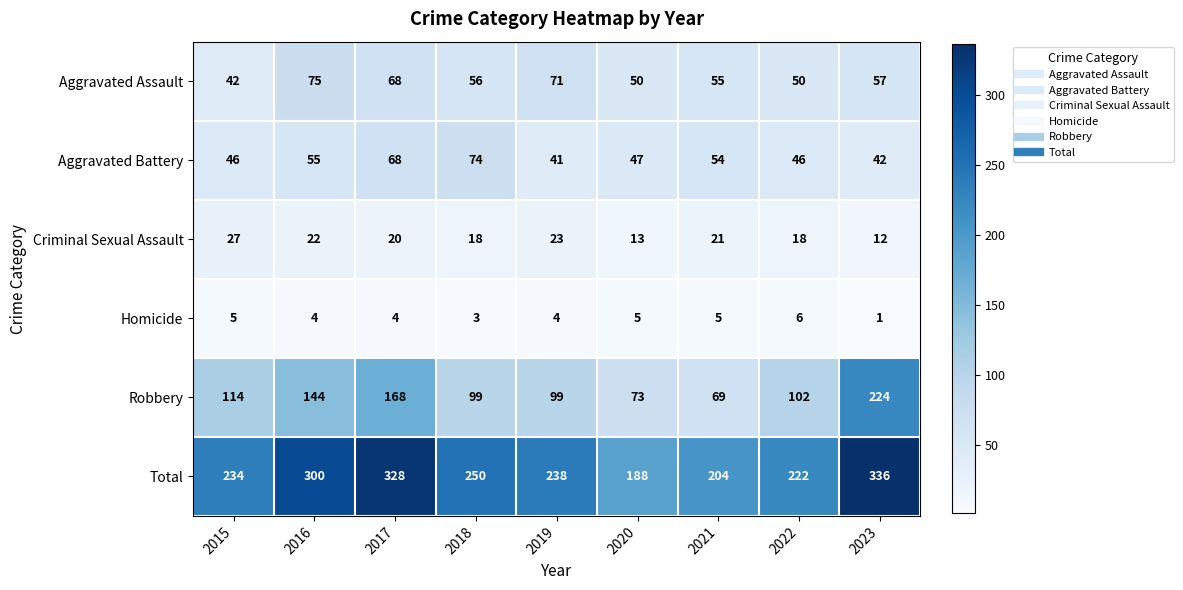

Which series has the largest range (max minus min)?

Robbery